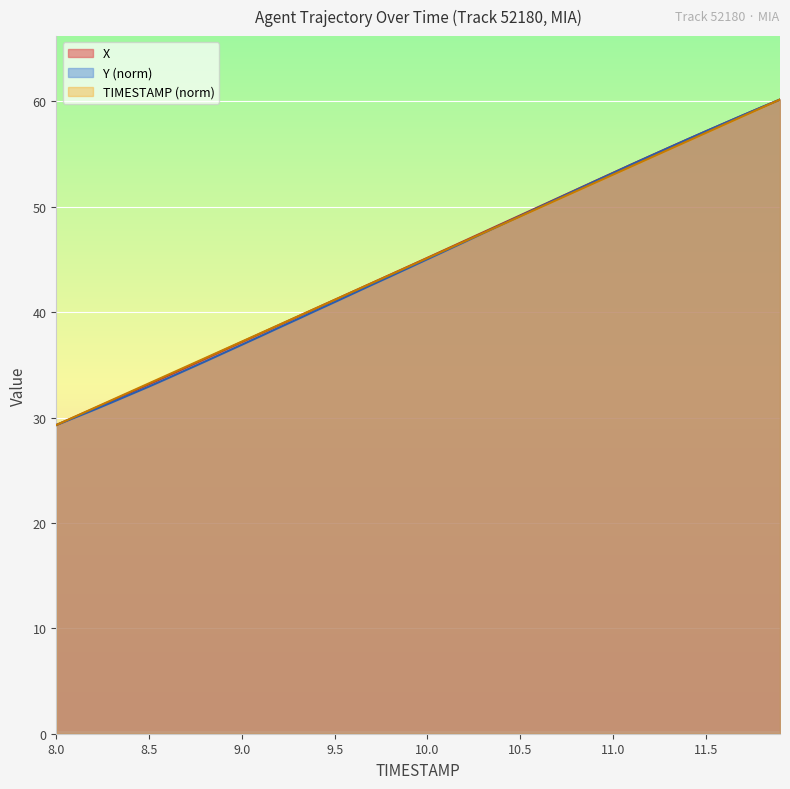

What is the maximum value for X?

60.2